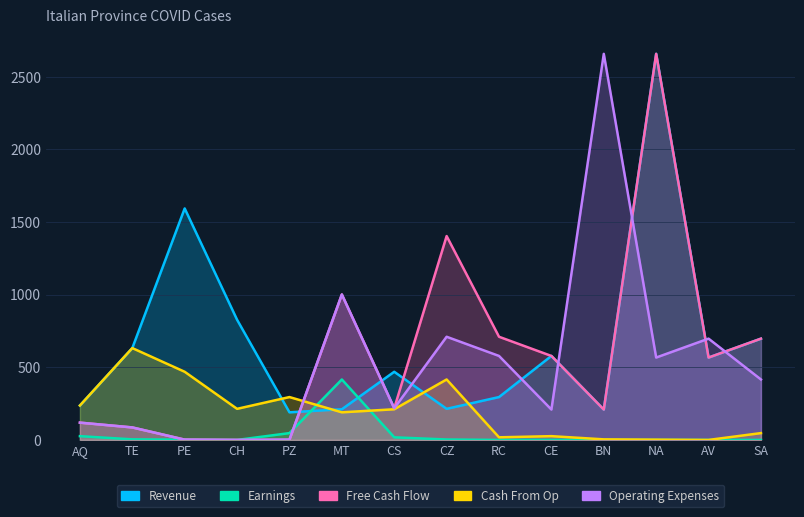

At which category does Free Cash Flow reach its first local peak?

MT